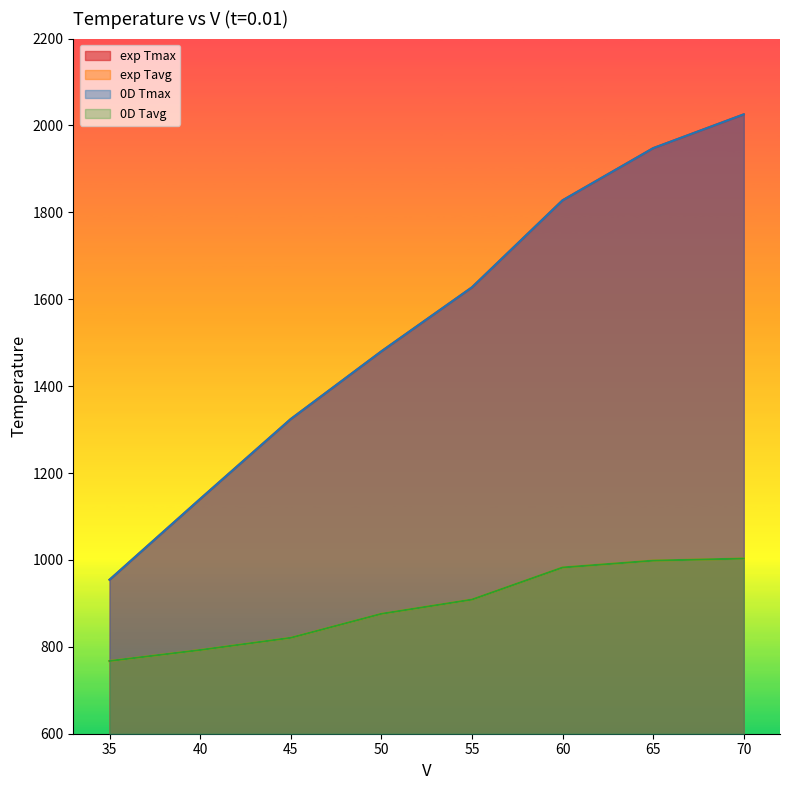

Which category has the highest value across all series?

70